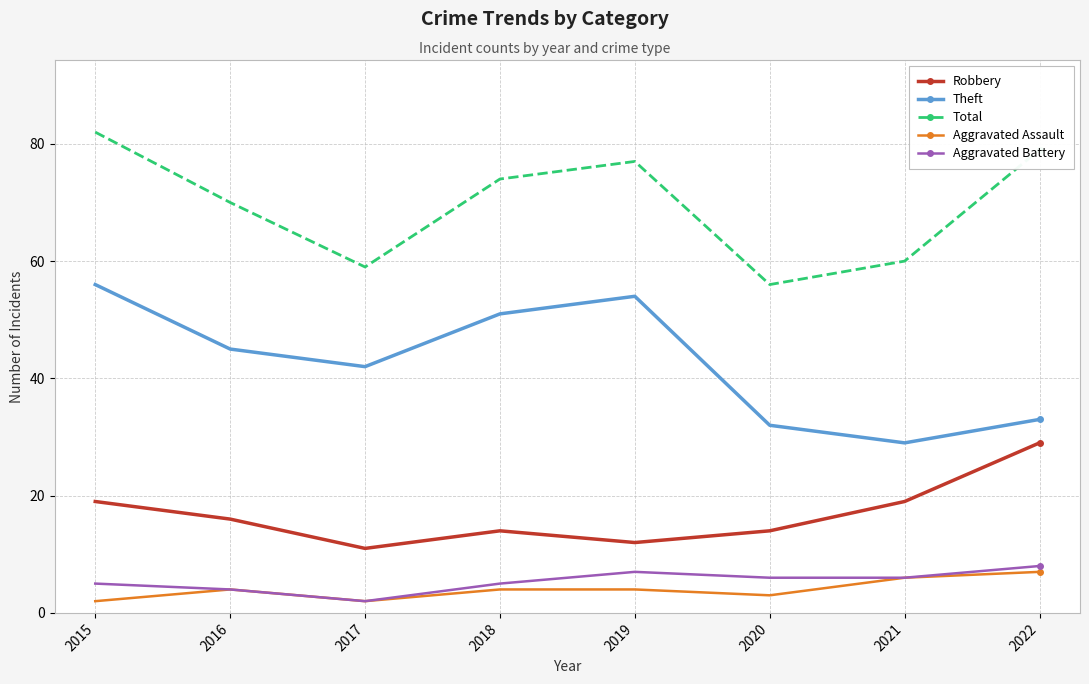

What is the greatest value displayed?

82